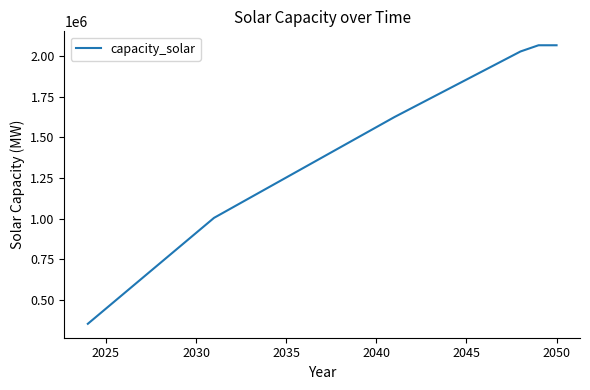

Does the chart display data point markers on the line(s)?

No